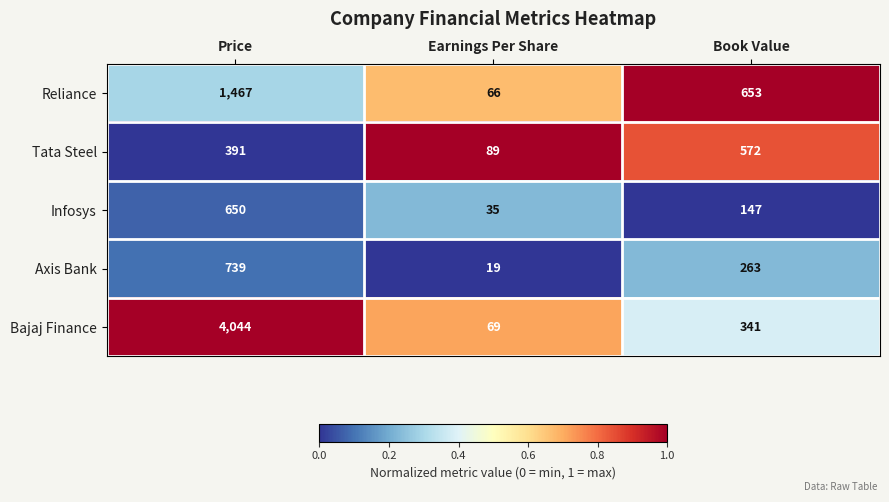

Reading left to right, what are all the values shown in this chart?

Reliance: Price=1467	Earnings Per Share=66	Book Value=653
Tata Steel: Price=391	Earnings Per Share=89	Book Value=572
Infosys: Price=650	Earnings Per Share=35	Book Value=147
Axis Bank: Price=739	Earnings Per Share=19	Book Value=263
Bajaj Finance: Price=4044	Earnings Per Share=69	Book Value=341